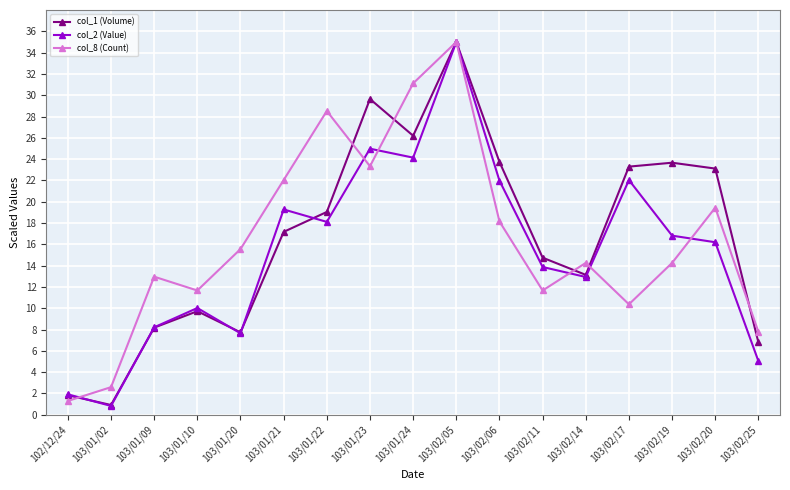

How many values in the col_2 (Value) series are below 16?

8